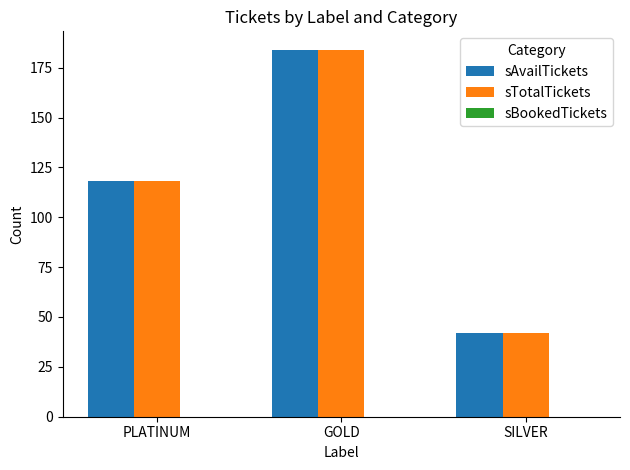

At which label does sTotalTickets reach its peak?

GOLD